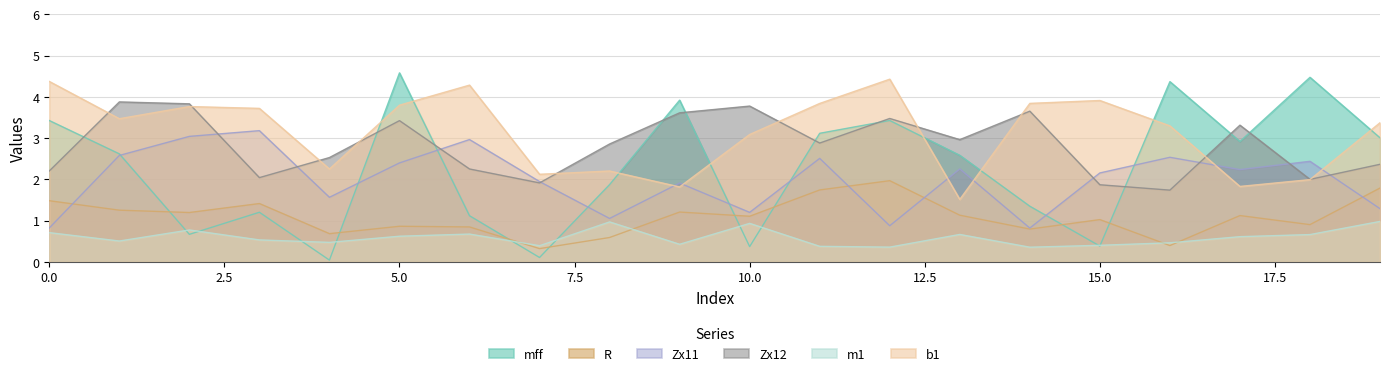

True or false: mff has a value of 5.2 at 0.

False